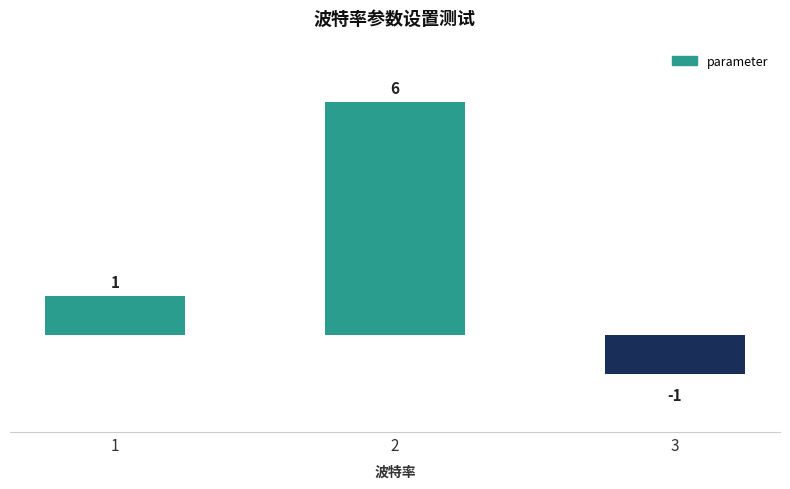

Rank the categories by value from lowest to highest.

3, 1, 2